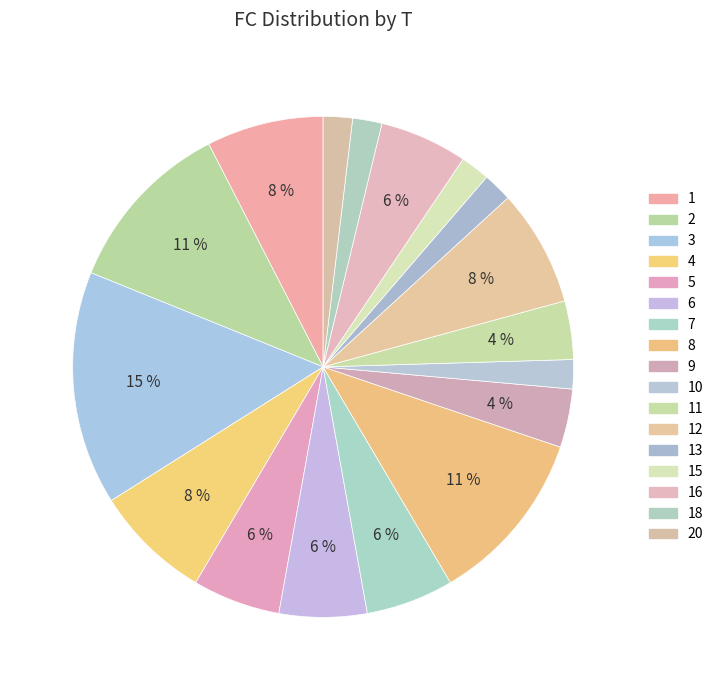

How many slices are in this pie chart?

17